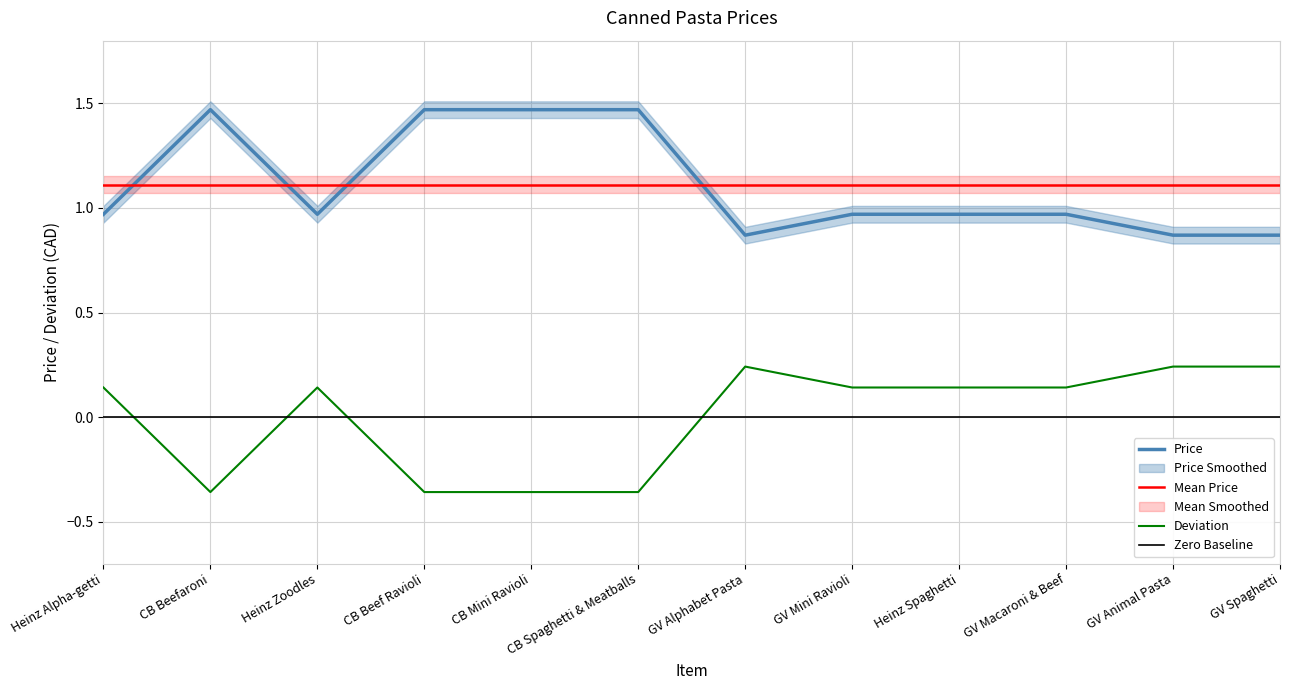

Is the value of Deviation at GV Mini Ravioli greater than the value of Mean Price at CB Beef Ravioli?

No